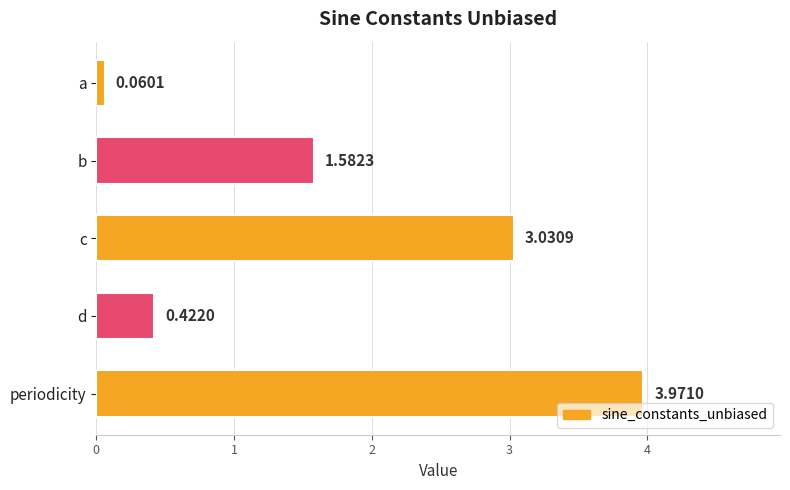

Count the number of values greater than 1.

3